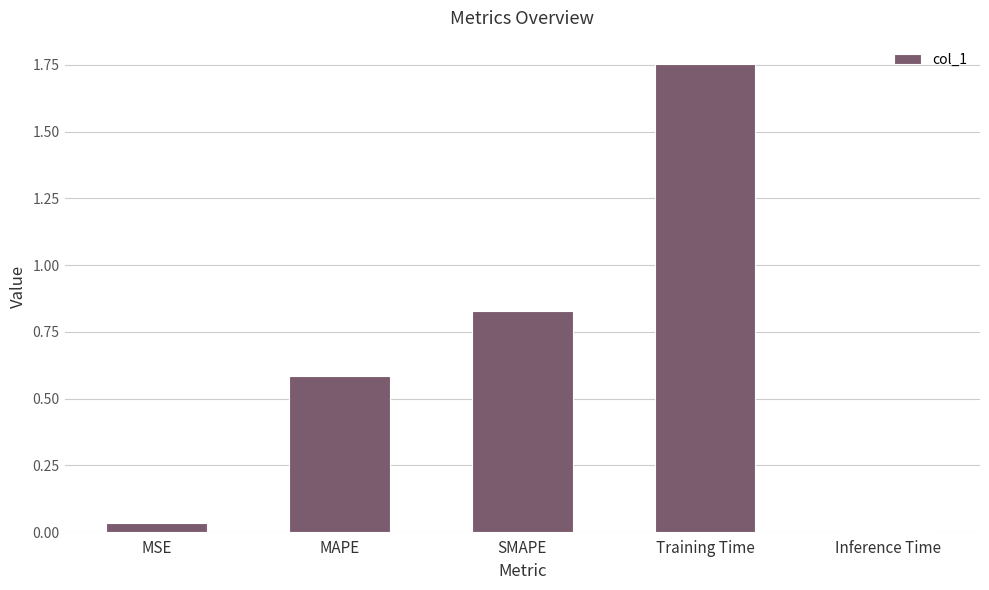

What is the value of the 2nd bar from the left?

0.6